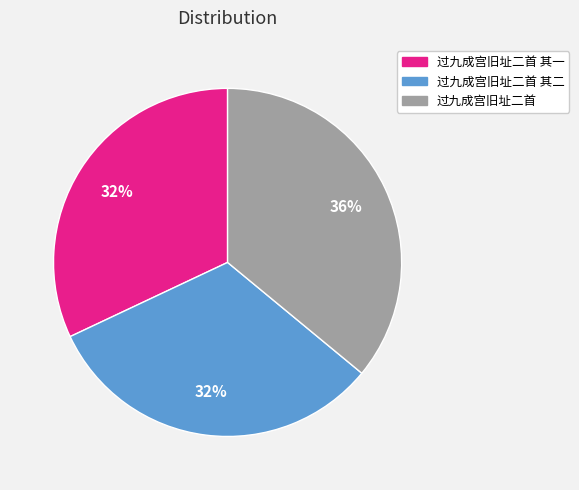

Is there a majority slice in this chart?

No